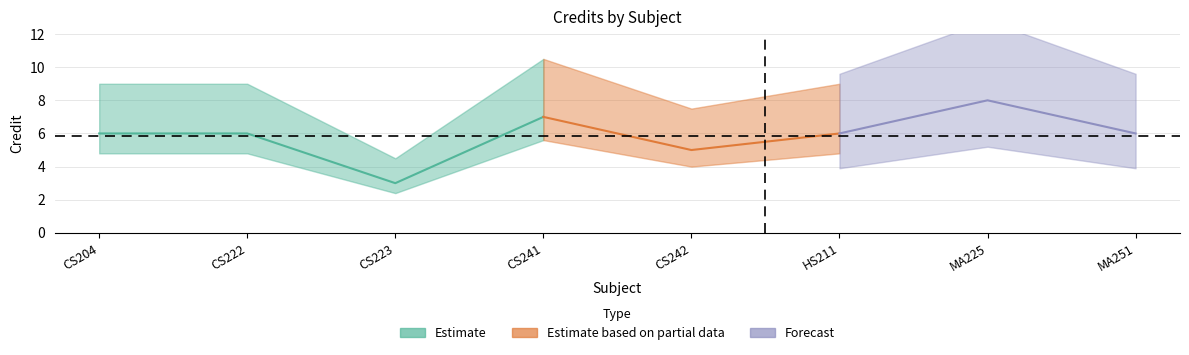

What is the difference between the second highest and second lowest values?

2